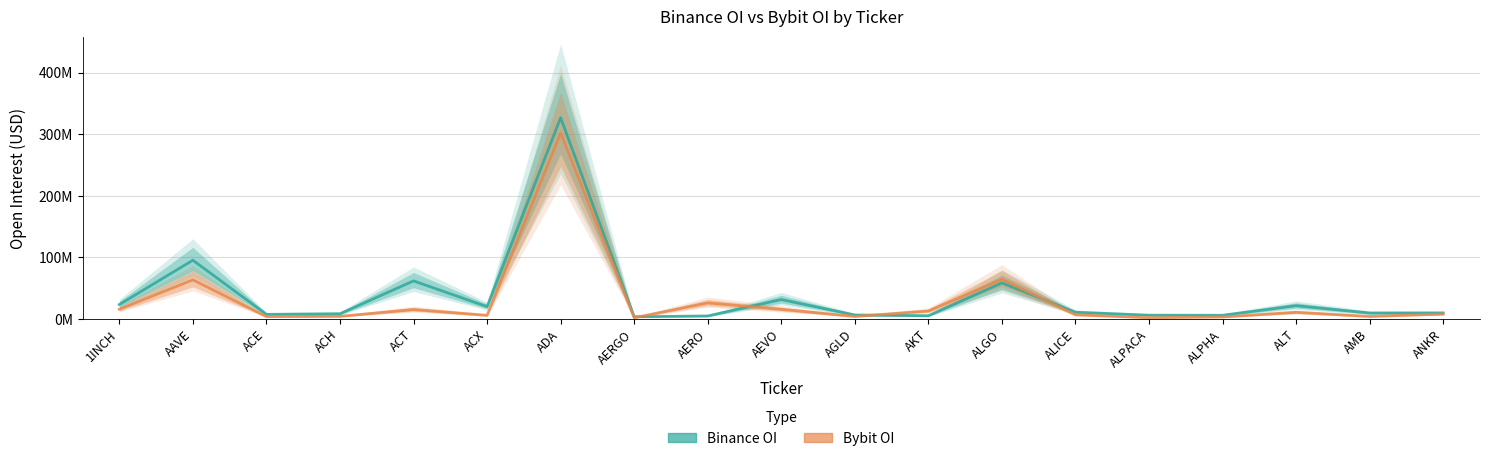

At ACE, list the series in order from largest to smallest.

Binance OI, Bybit OI